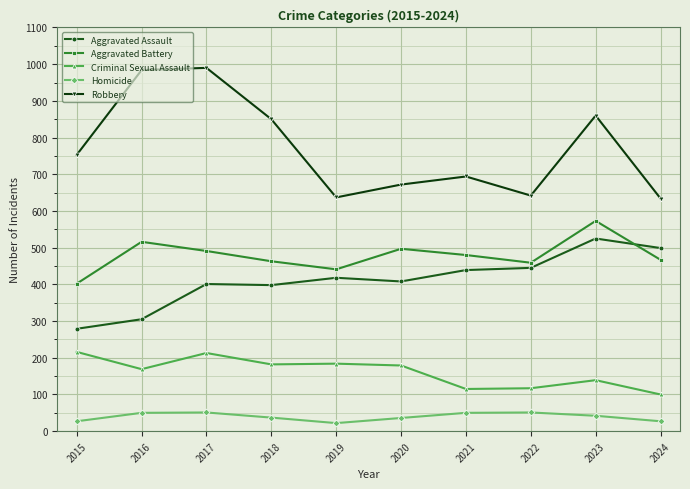

True or false: Aggravated Assault has more than 0 points higher than both neighbors.

True